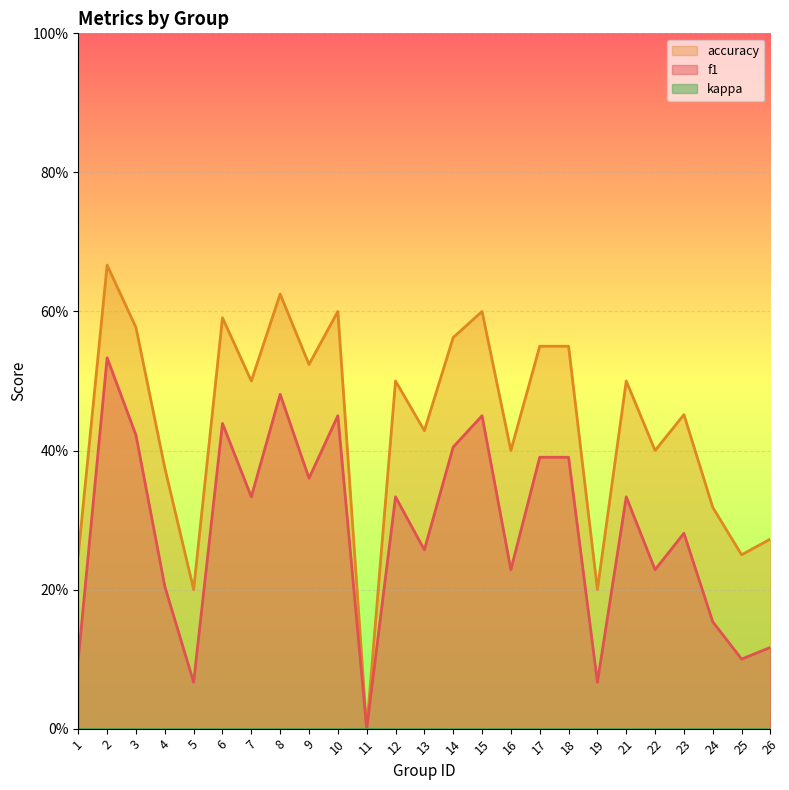

Which series has the widest spread of values?

accuracy